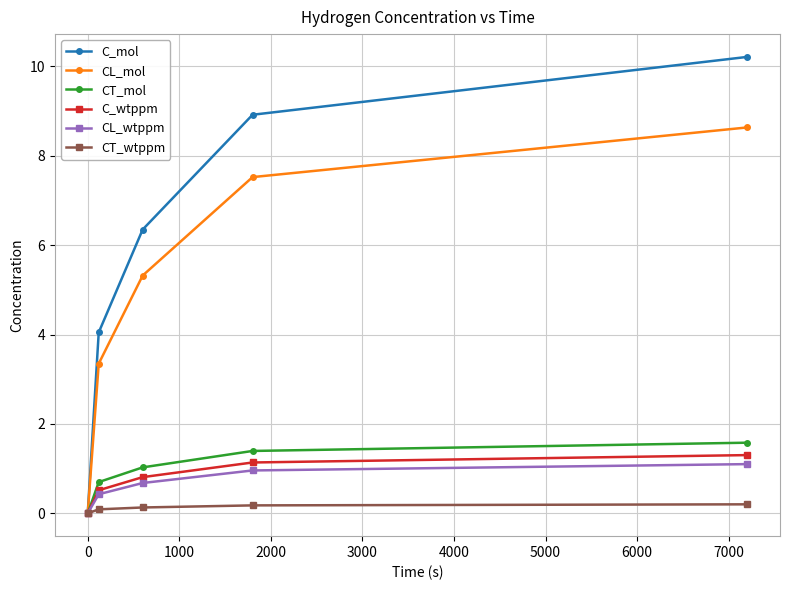

What are all the series names shown in the legend?

C_mol, CL_mol, CT_mol, C_wtppm, CL_wtppm, CT_wtppm